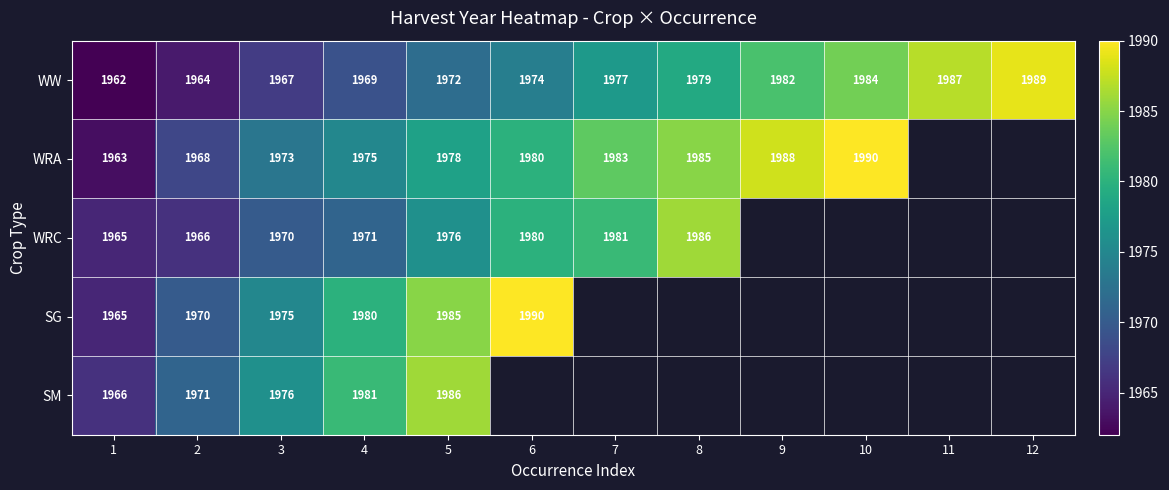

At 5, list the series in order from largest to smallest.

SM, SG, WRA, WRC, WW